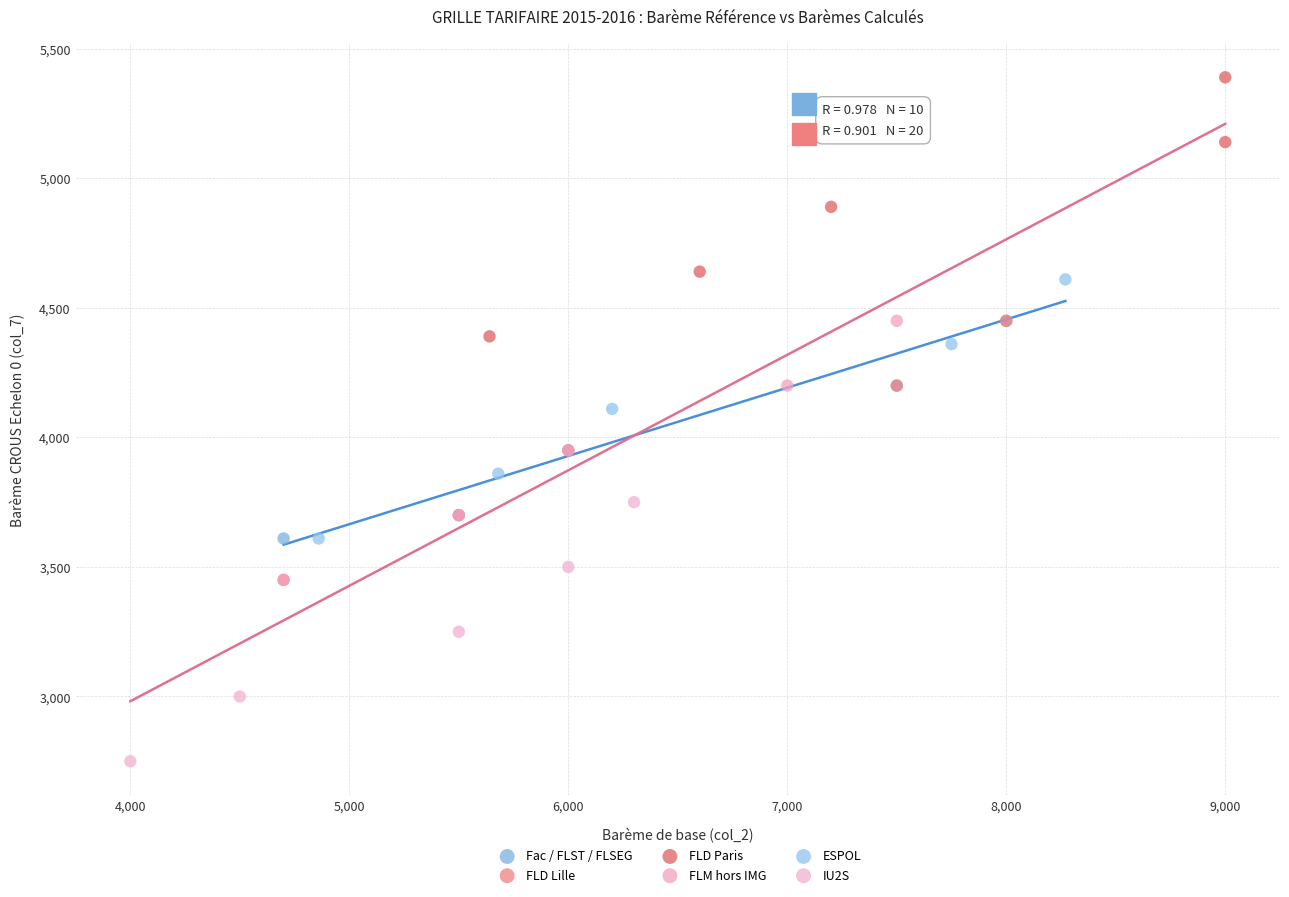

Which series reaches the minimum Y coordinate?

IU2S